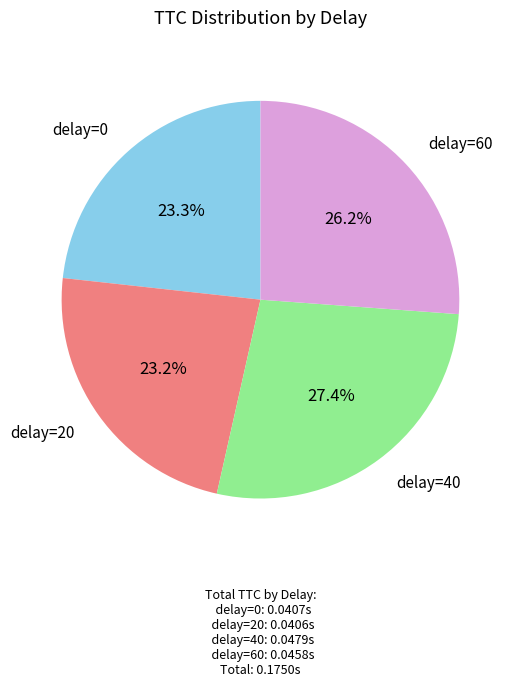

Is there any slice that represents more than half of the pie?

No